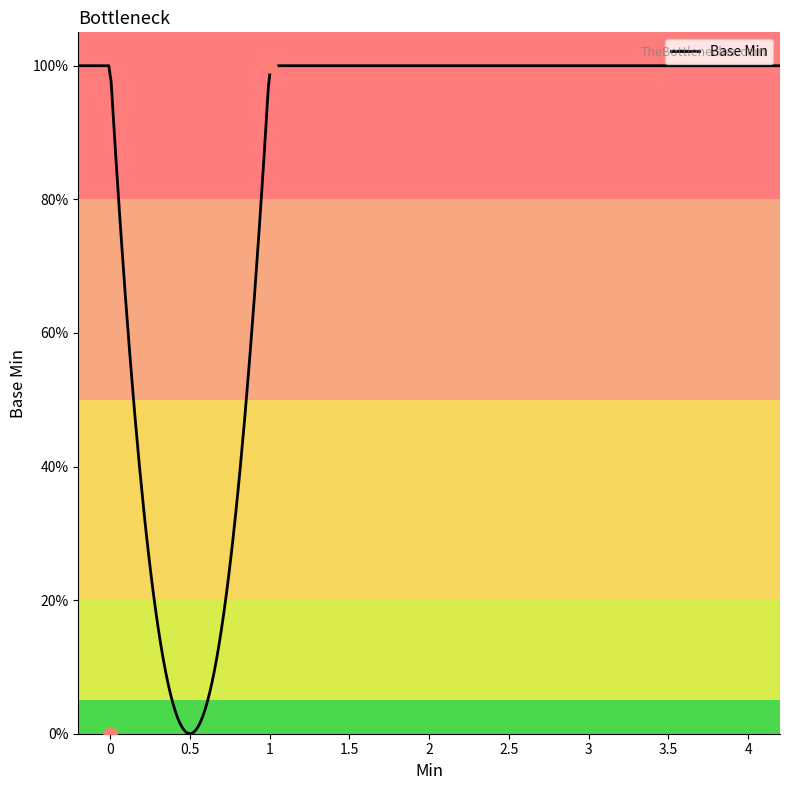

What is the change in value from 0 to 1?

+1